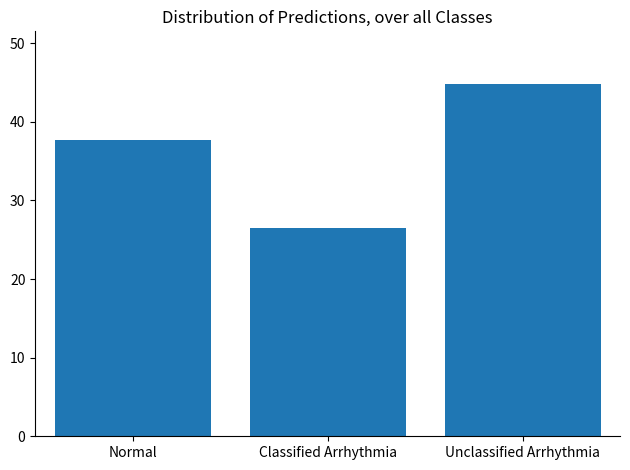

Reading left to right, transcribe all the data shown in this chart.

Normal=37.7	Classified Arrhythmia=26.5	Unclassified Arrhythmia=44.8